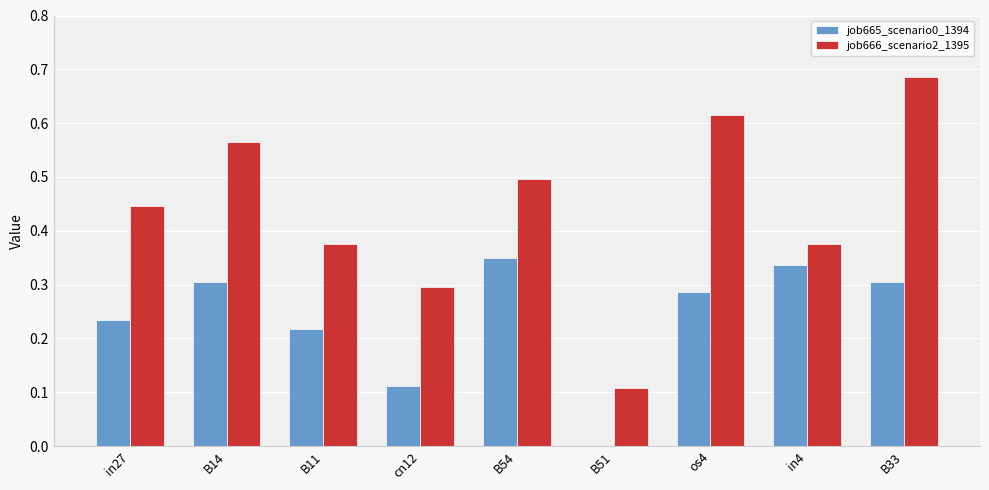

The value of job665_scenario0_1394 at B51 is -0.1. True or false?

False